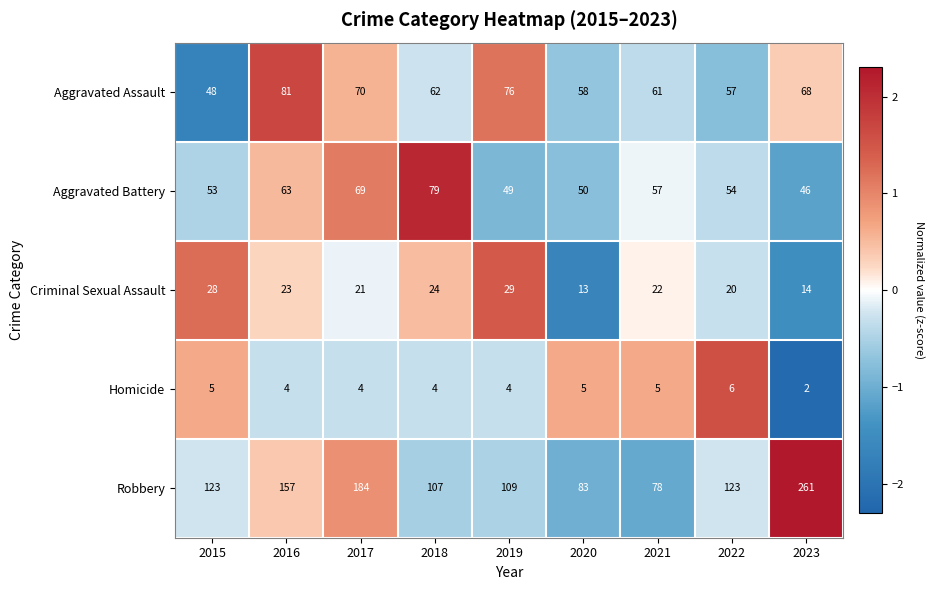

Rank the series at 2020 from lowest to highest value.

Homicide, Criminal Sexual Assault, Aggravated Battery, Aggravated Assault, Robbery